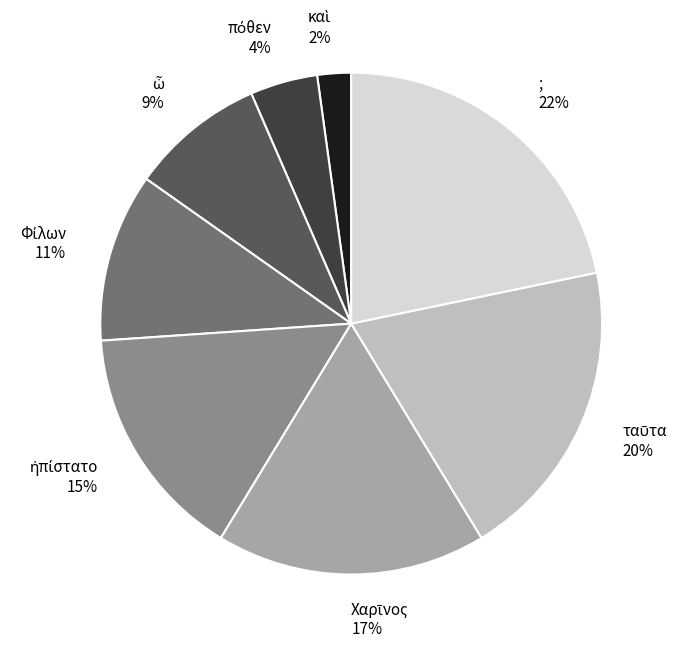

Does any single category account for the majority?

No